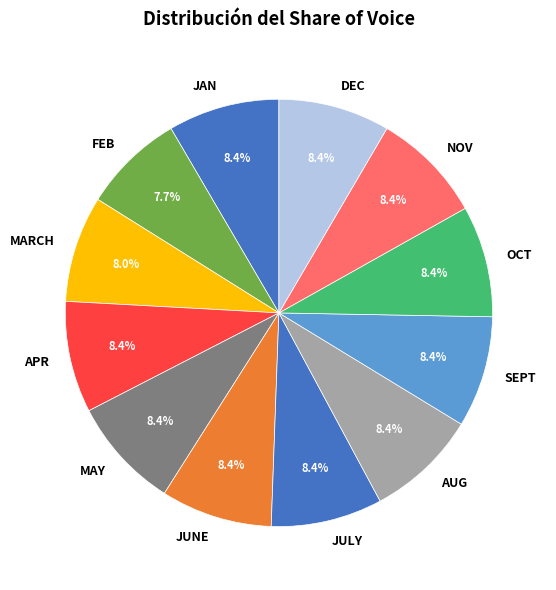

Combined, what portion of the pie is MAY and JUNE?

16.9%